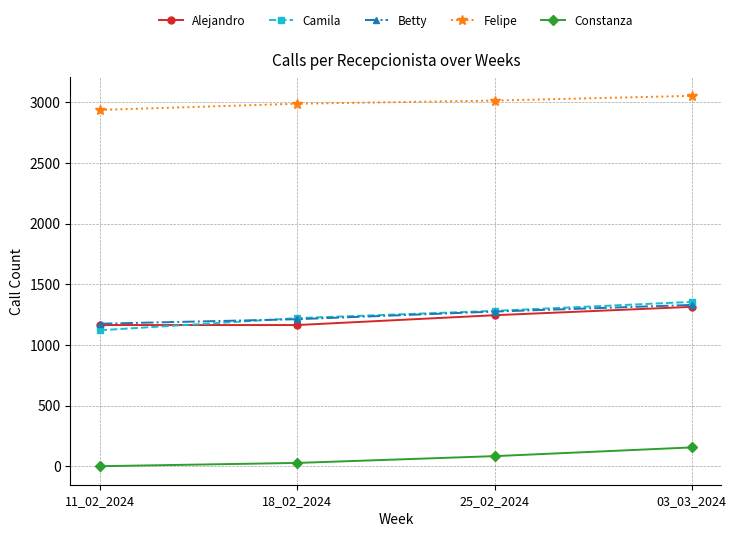

What is the difference between the second highest and minimum values in the Alejandro series?

81